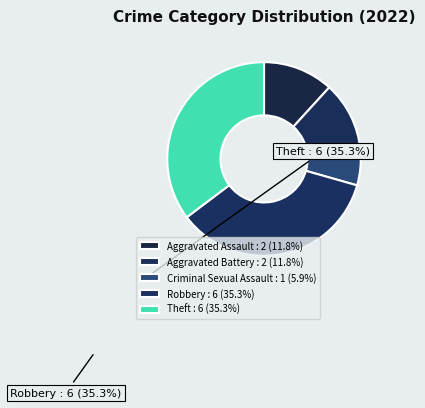

Which has a higher value, Aggravated Assault or Aggravated Battery?

Aggravated Assault